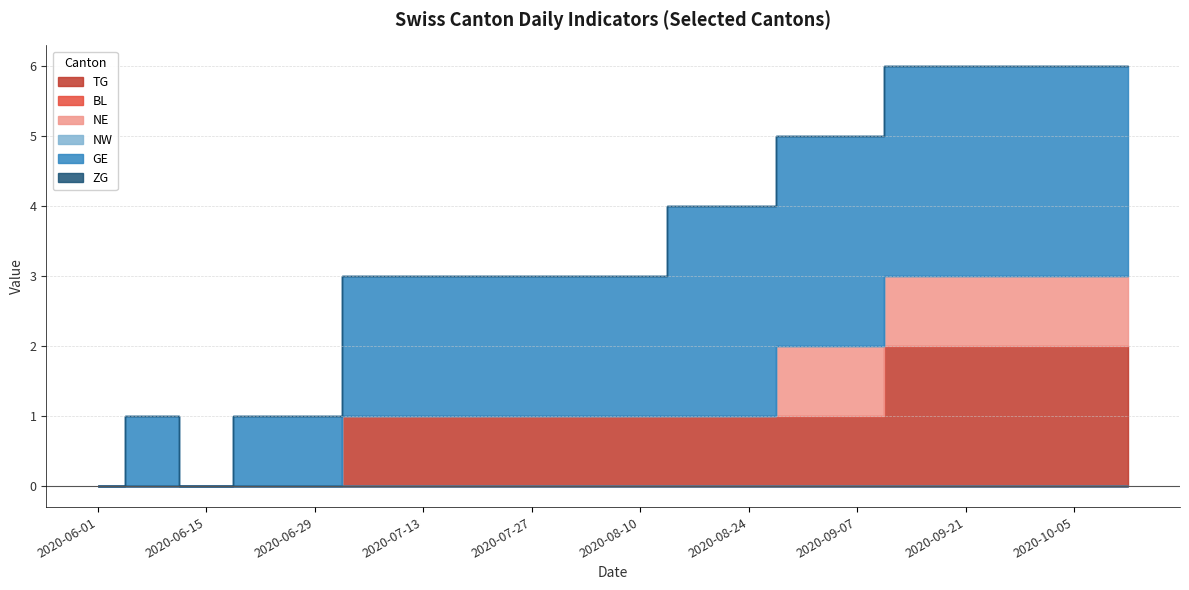

Is the value of BL at 2020-08-24 greater than the value of GE at 2020-08-31?

No